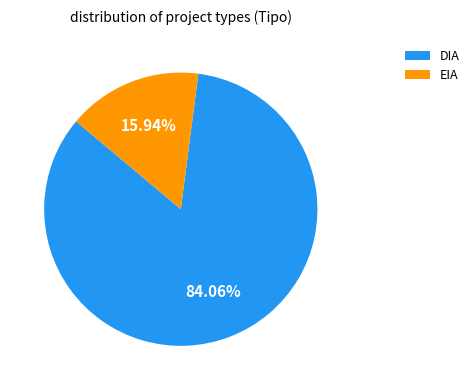

Do DIA and EIA together represent more than half of the pie?

Yes